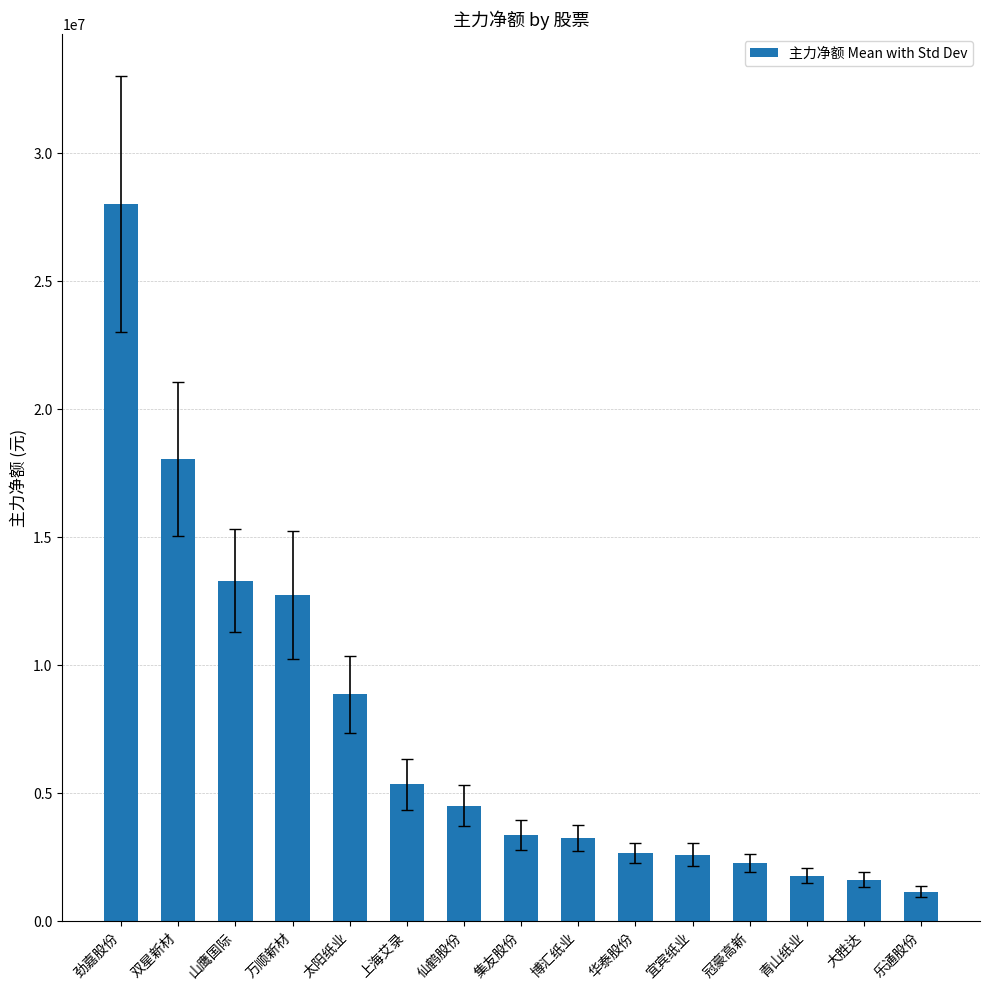

What position from the left is 青山纸业?

13